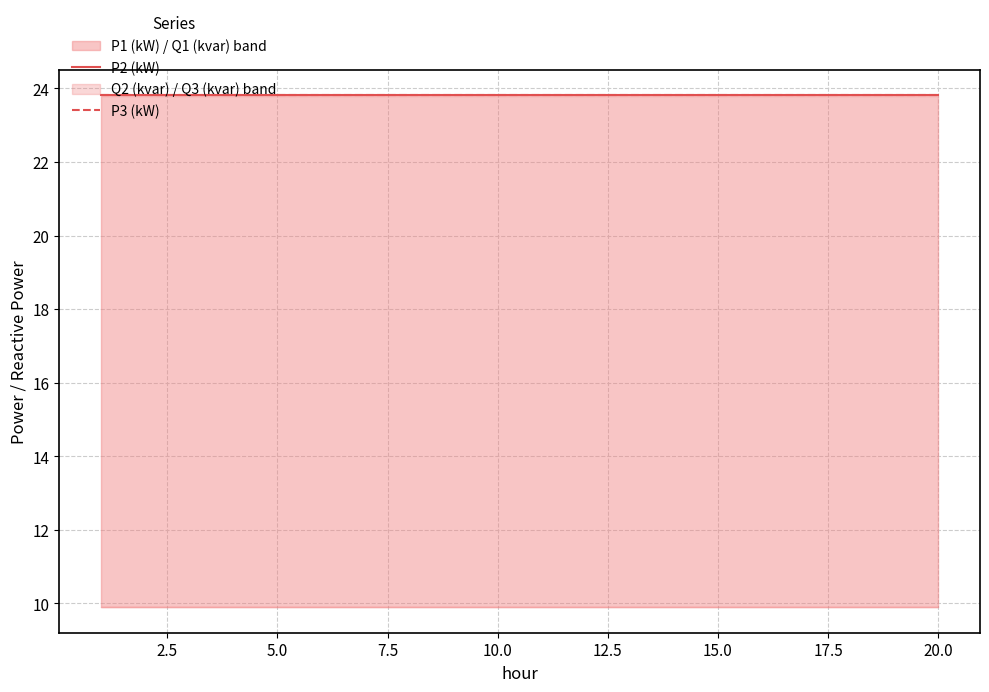

The P2 (kW) series shows 23.8 at 15.0. True or false?

True